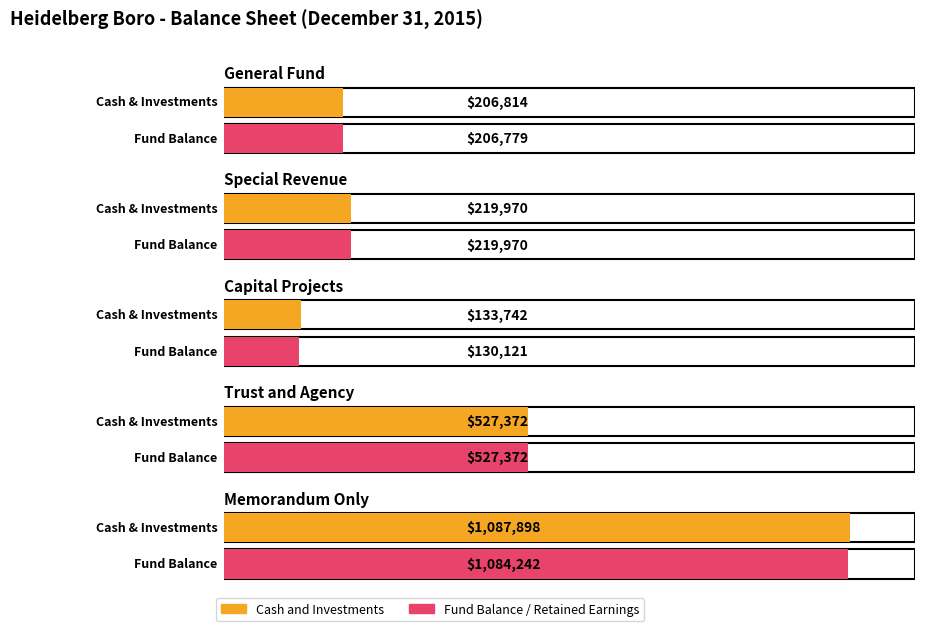

The Fund Balance / Retained Earnings series shows 130121 at Capital Projects. True or false?

True